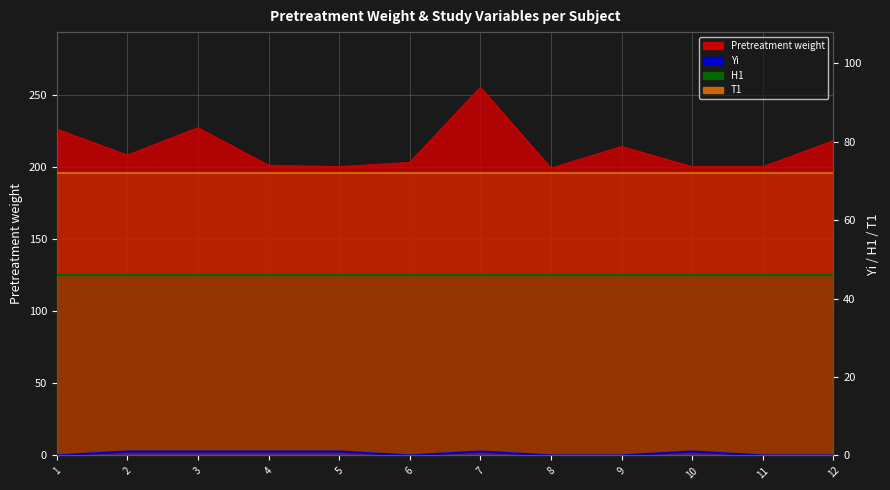

How many lines are shown in the chart?

2